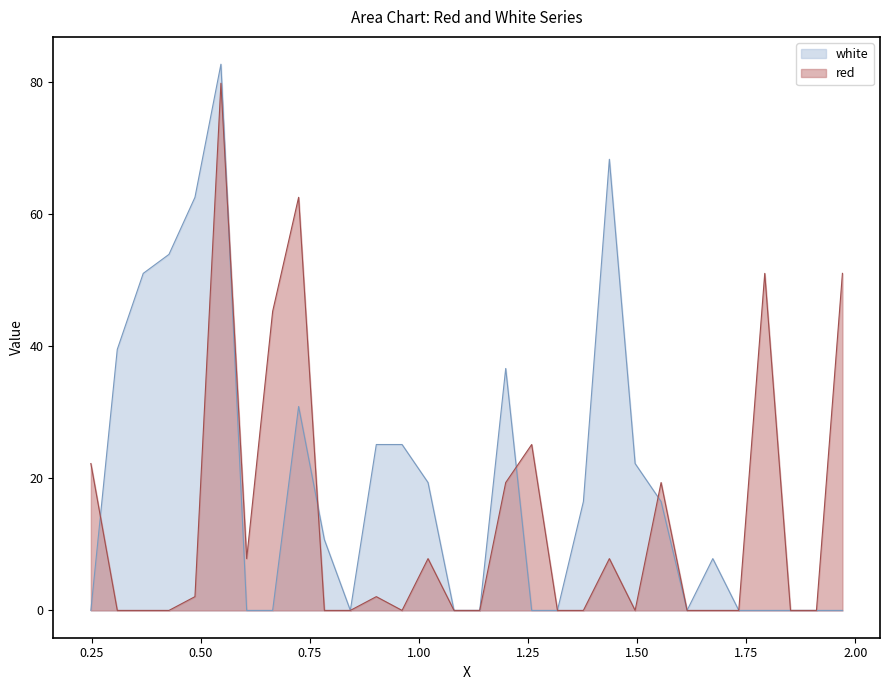

At how many categories does at least one series exceed 64?

2